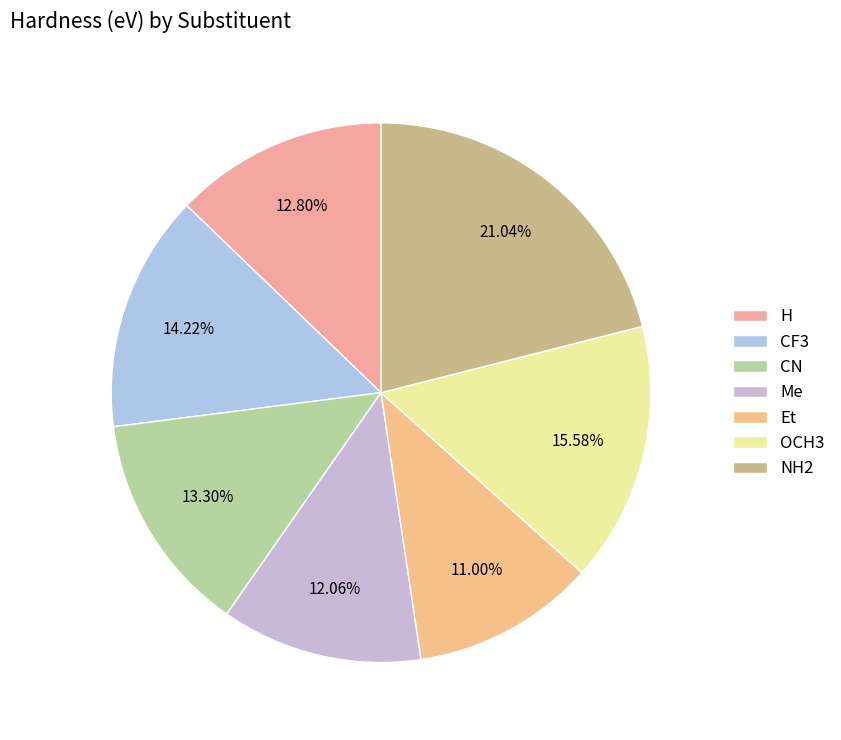

How many slices are in this pie chart?

7